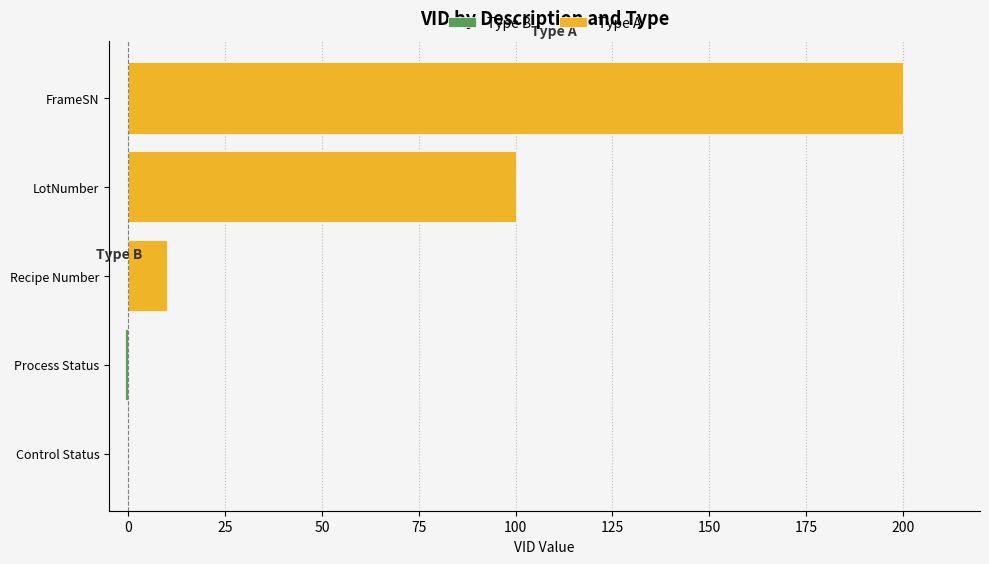

Where is Type A nearest to the value 105?

LotNumber